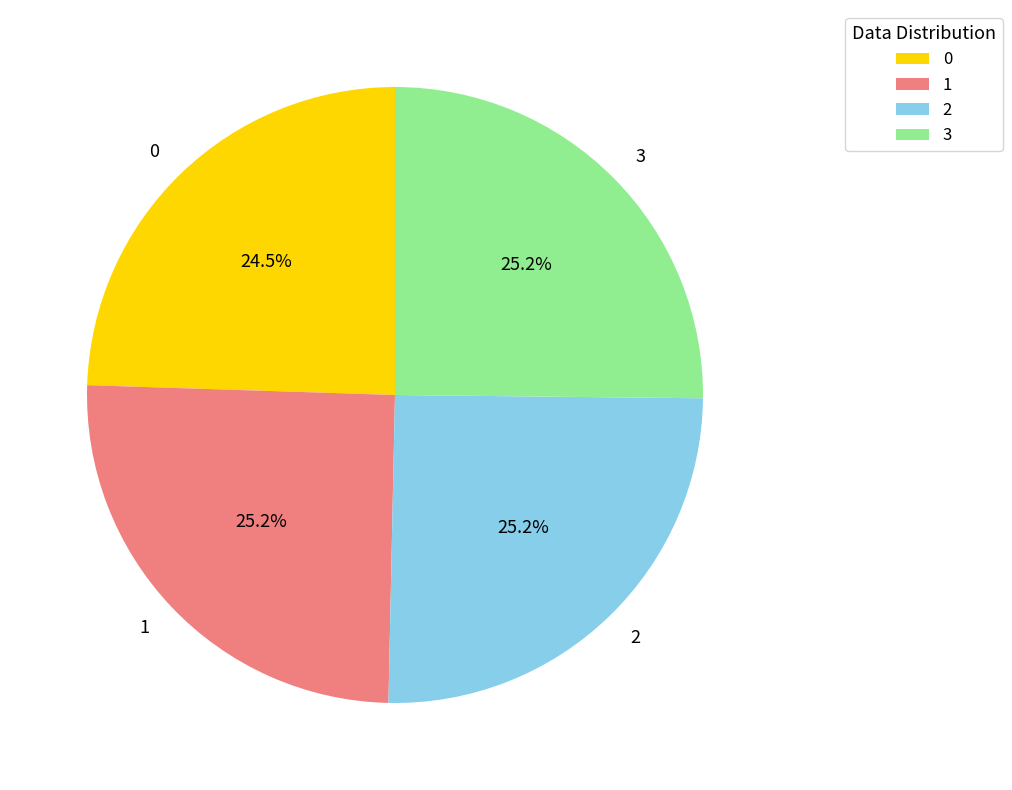

How many slices are in this pie chart?

4